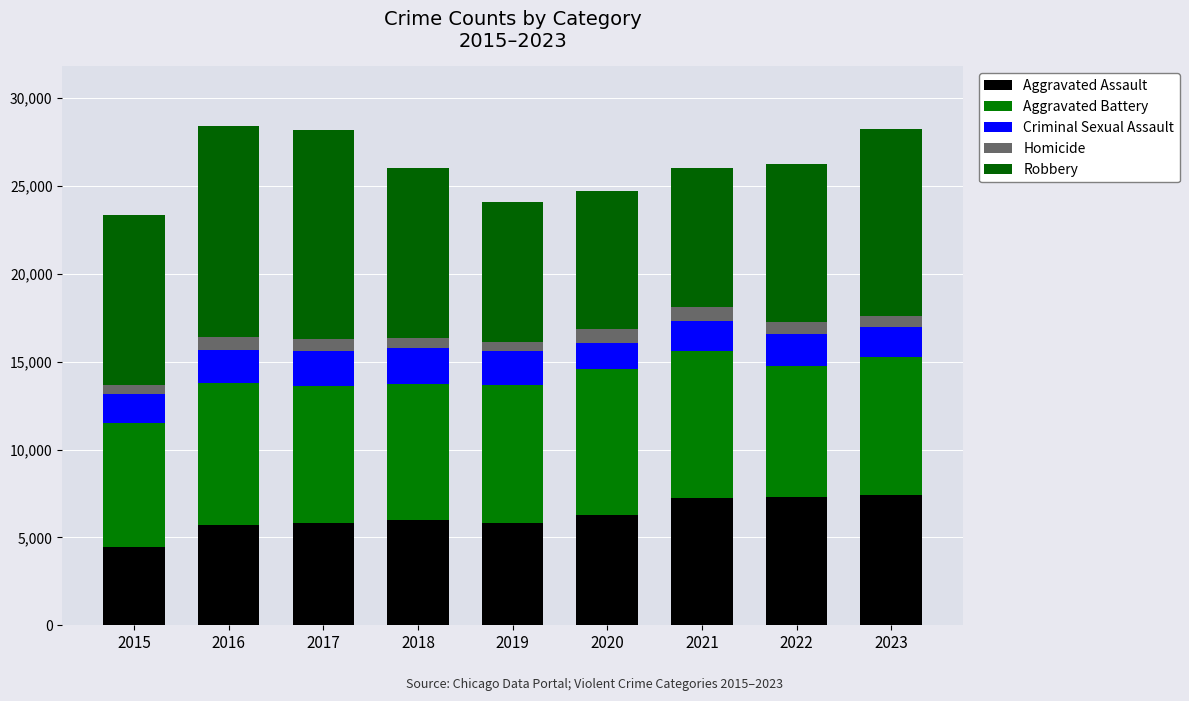

Are the bars grouped side by side (vs. stacked)?

No